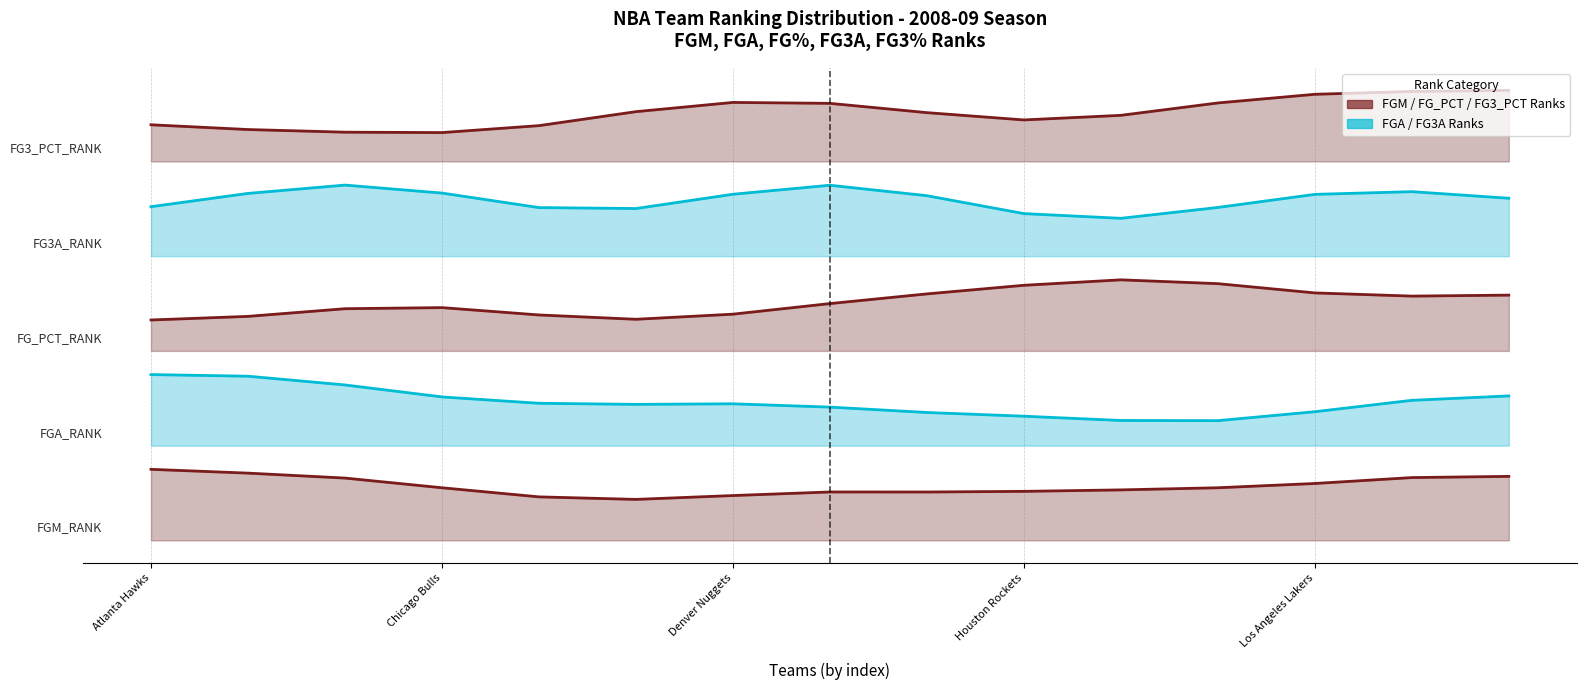

Where is the first local minimum for FG3A_RANK?

5